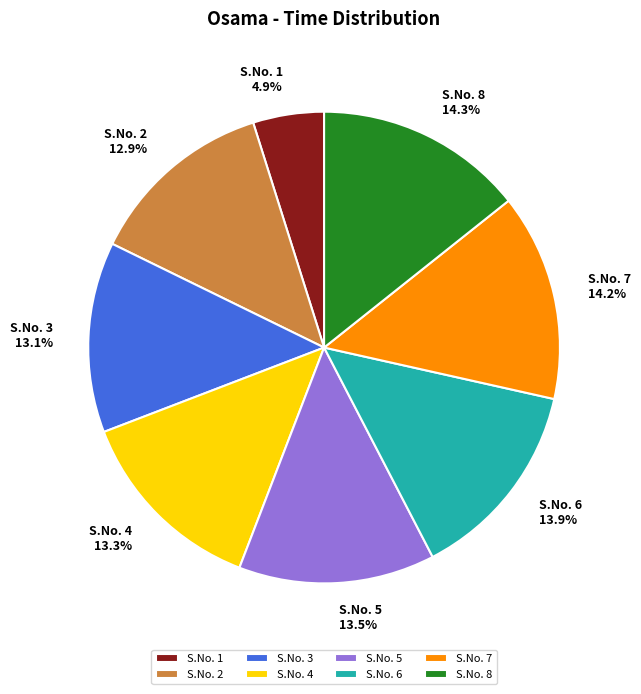

Which category has the smallest portion of the pie?

S.No. 1